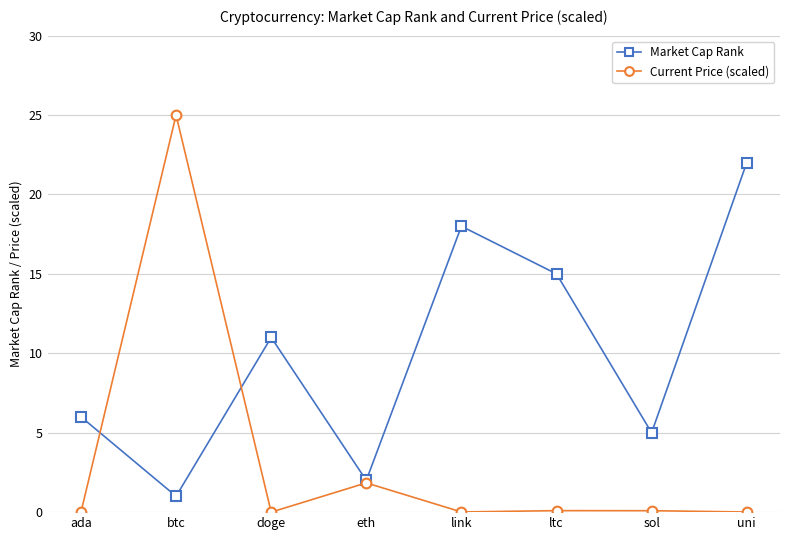

Rank the series by their average value, from lowest to highest.

Current Price (scaled), Market Cap Rank